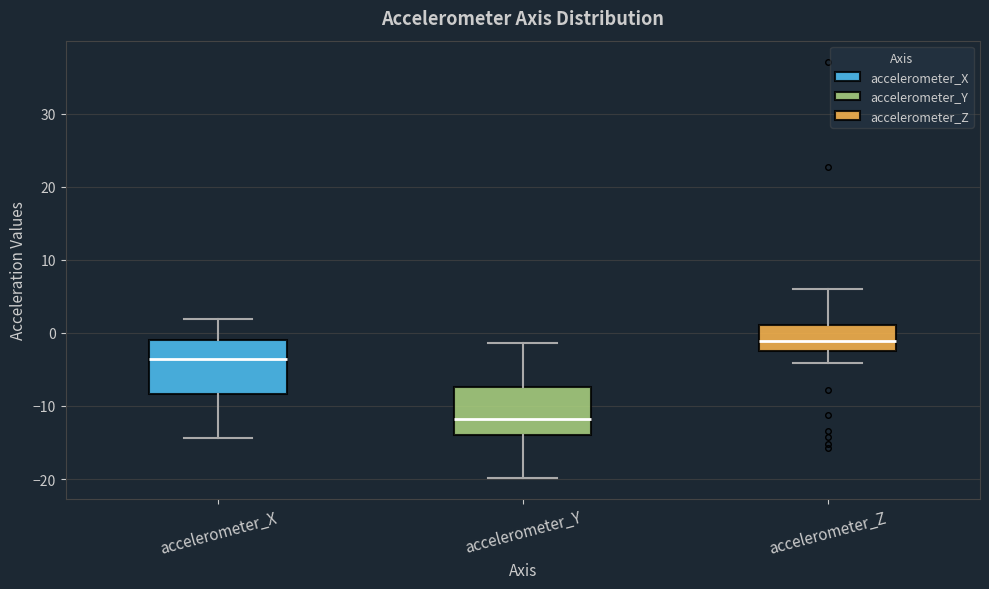

Reading left to right, transcribe this box plot: for each box, give where its median line is, the range the box spans, and where its two whiskers end, as read against the y-axis. The values are not printed on the chart, so give them approximately, as read against the axis.

accelerometer_X: median -4, box -8 to -1, whiskers -14 to 2
accelerometer_Y: median -12, box -14 to -7, whiskers -20 to -1
accelerometer_Z: median -1, box -2 to 1, whiskers -4 to 6